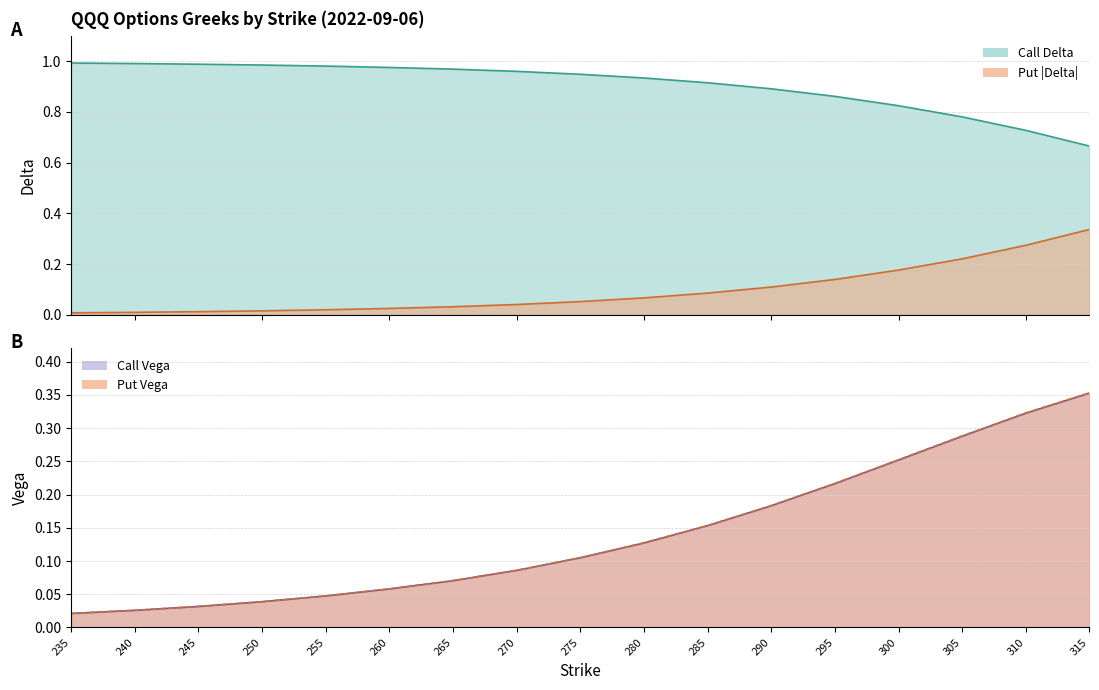

Which series has the largest total across all categories?

call_delta